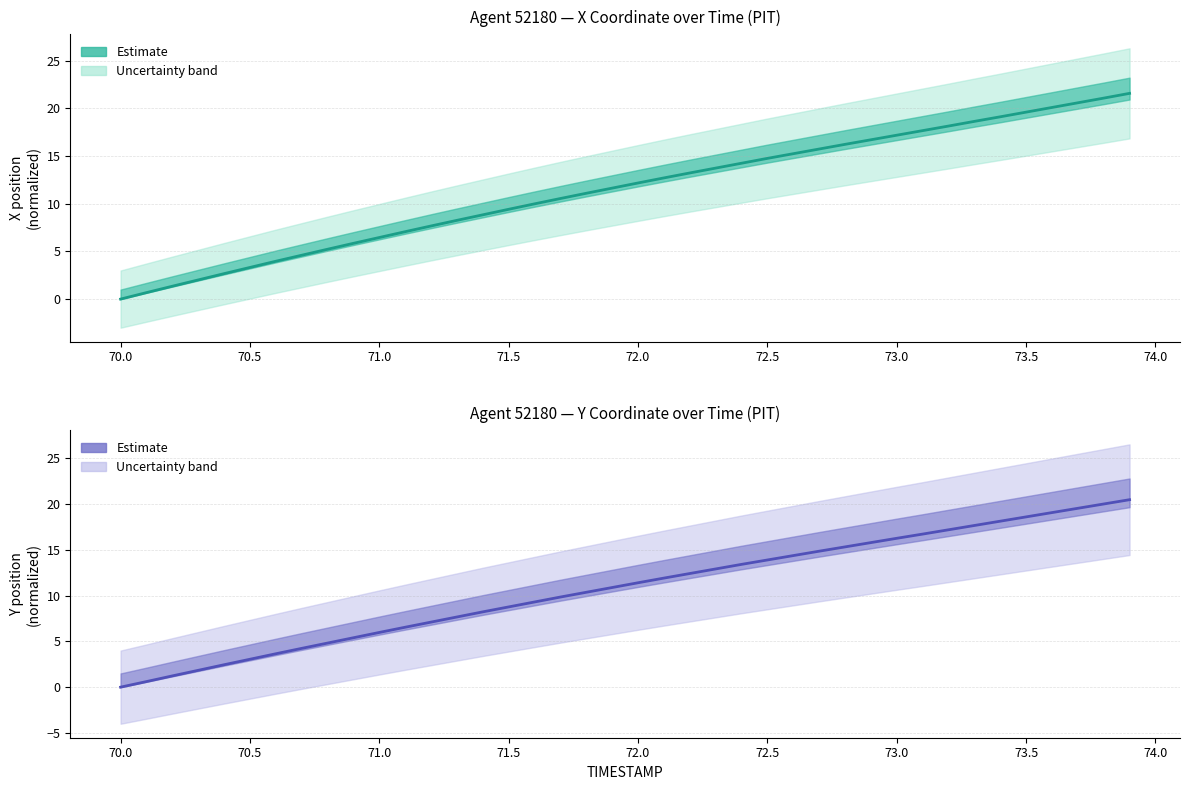

What is the sum of all Y (normalized) values?

432.1